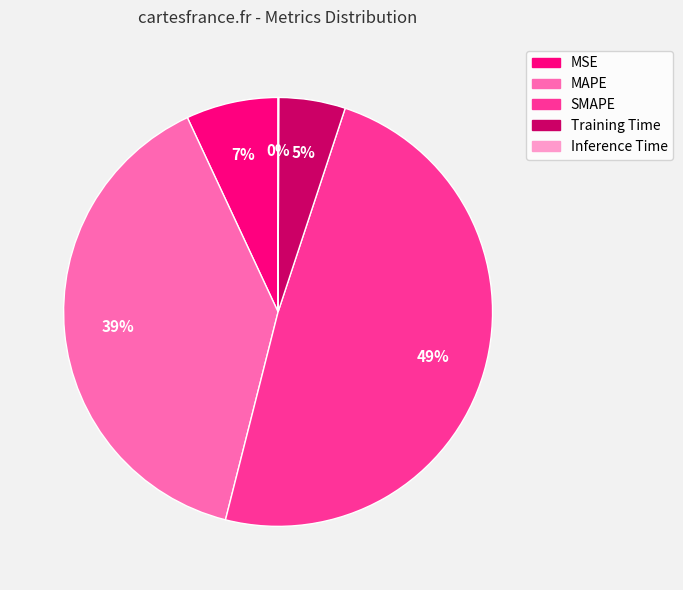

Is there a majority slice in this chart?

No